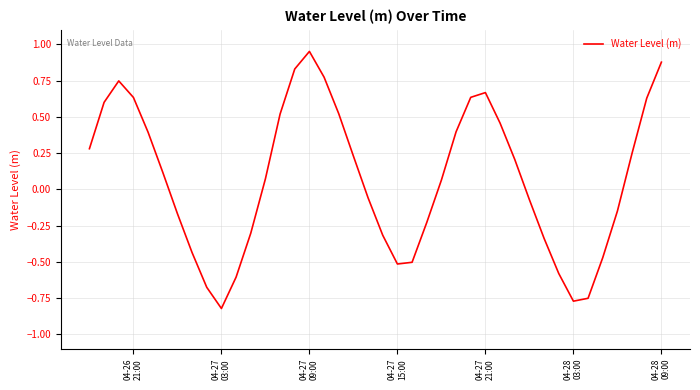

What is the difference between the maximum and minimum values?

1.8